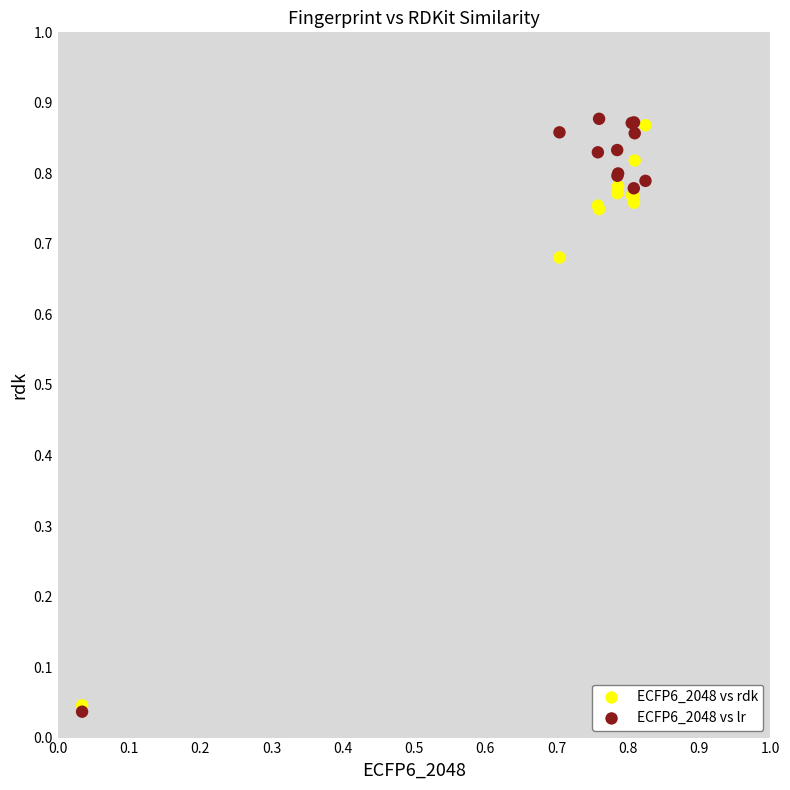

Which series contains the highest Y value?

ECFP6_2048 vs lr